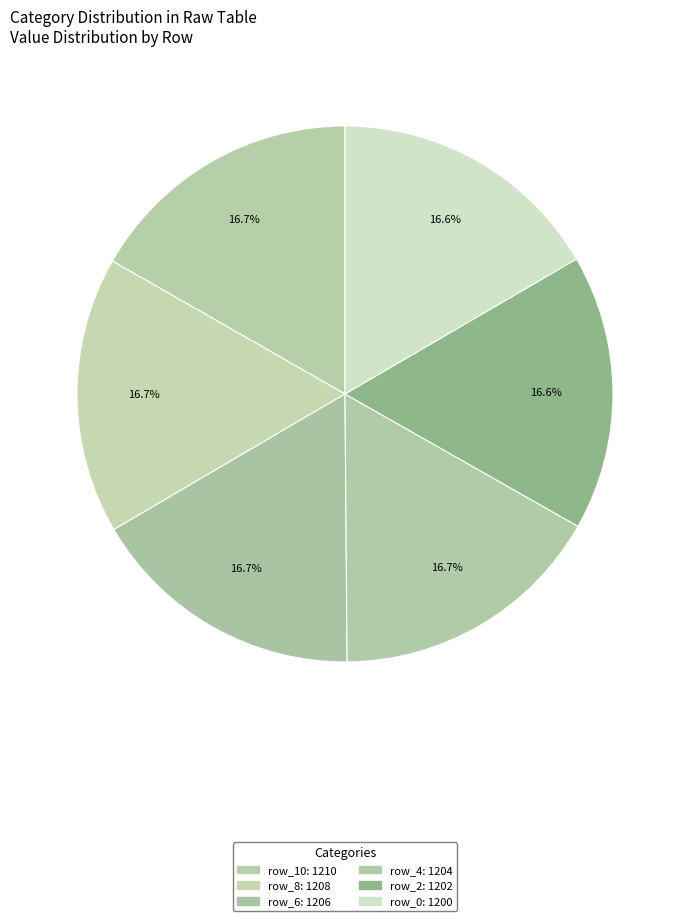

To the nearest percent, what portion does row_4 represent?

17%